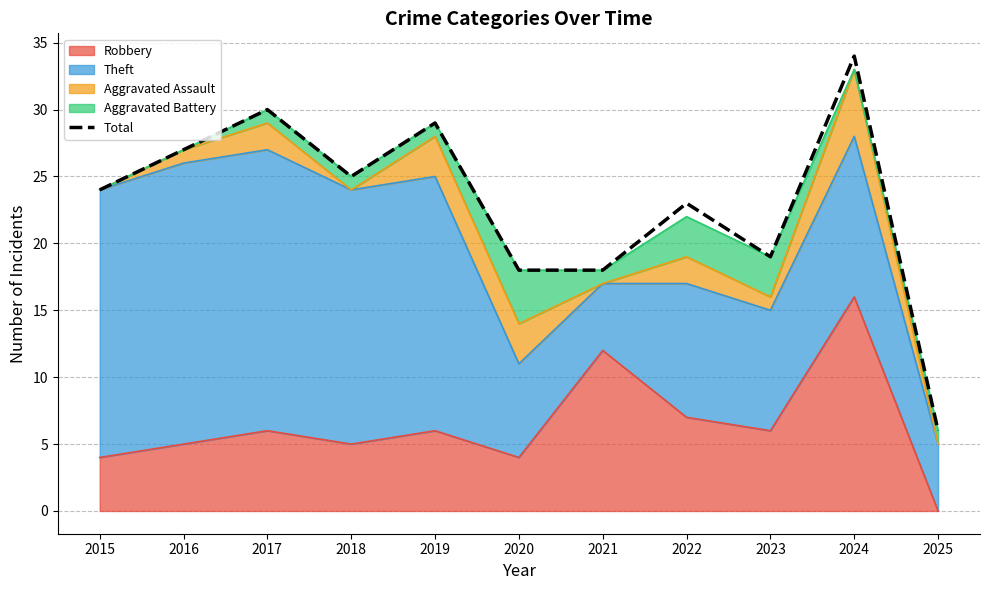

Rank the categories by value from highest to lowest.

2024, 2017, 2019, 2016, 2018, 2015, 2022, 2023, 2020, 2021, 2025